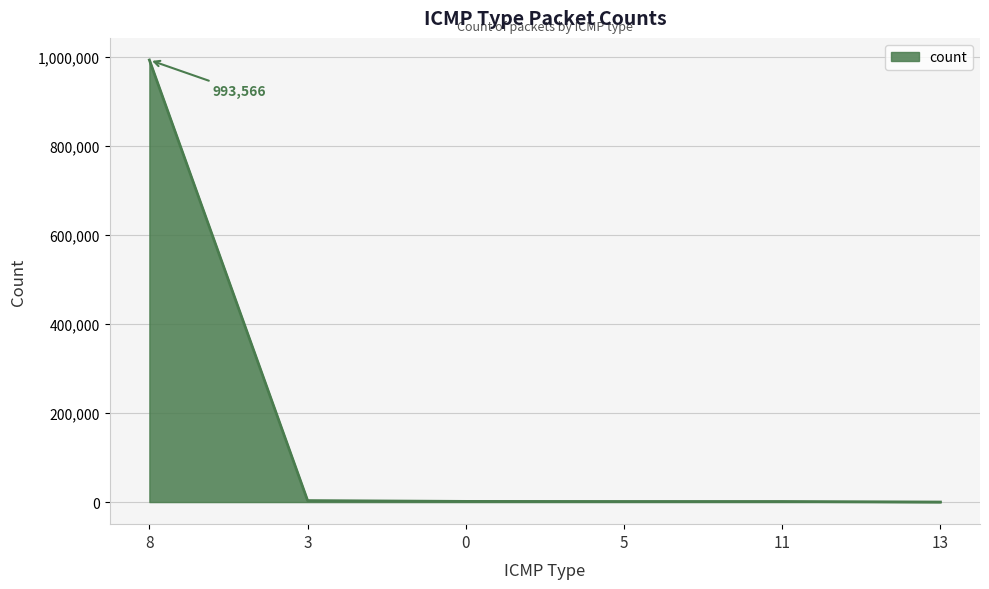

What value does the data have at 3, to the nearest 100?

3300